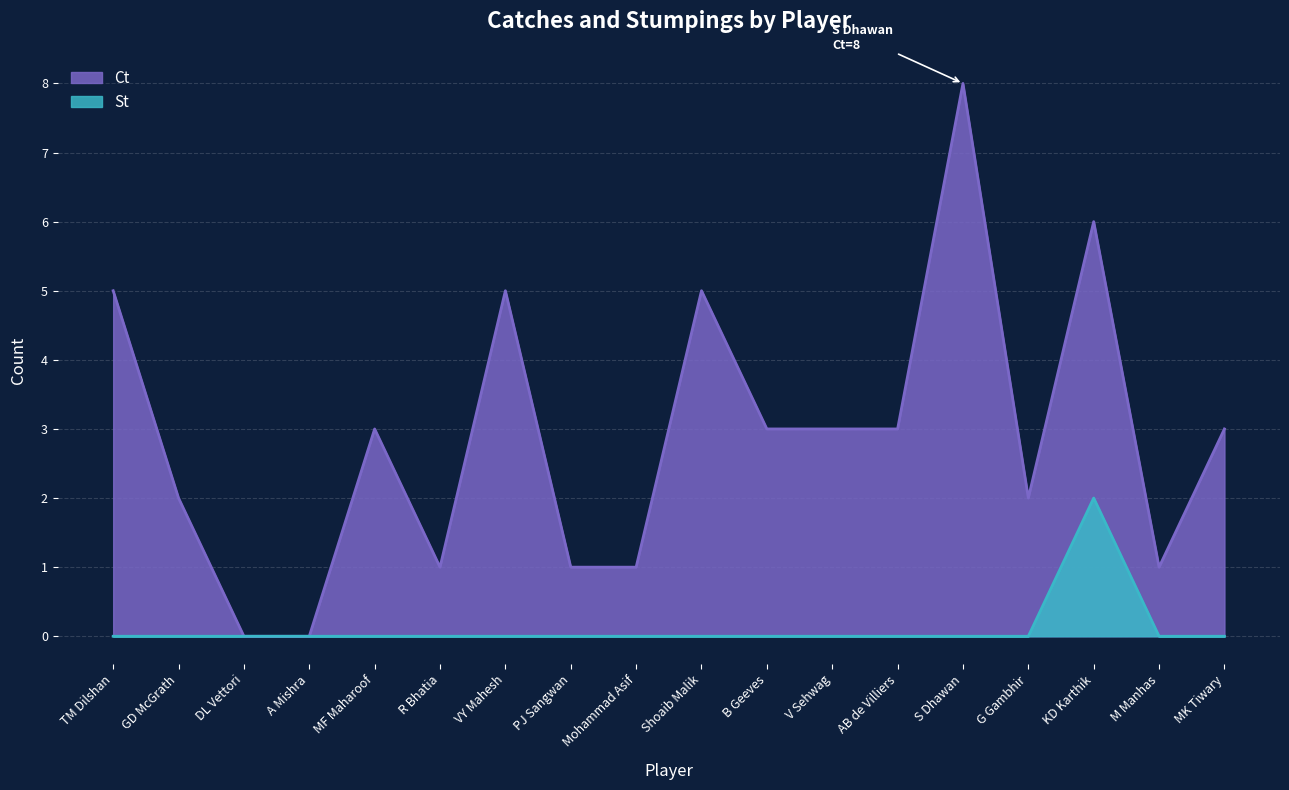

How many distinct data groups are displayed?

2